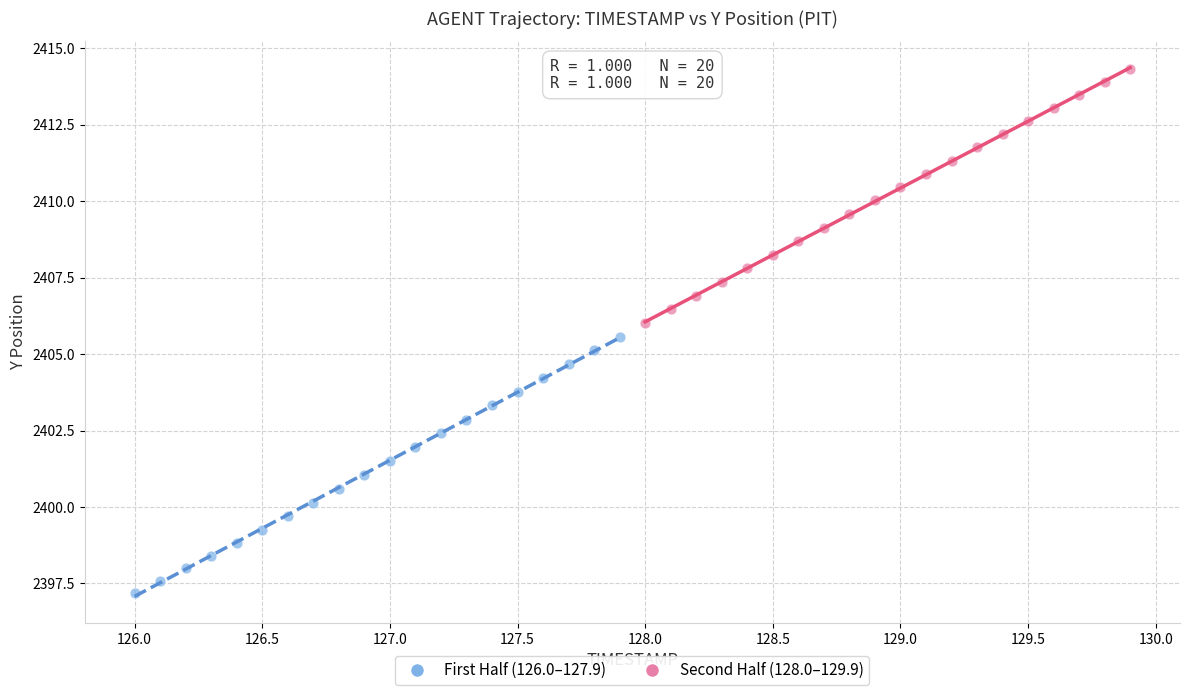

Which series has the widest spread of Y values?

First Half (126.0–127.9)